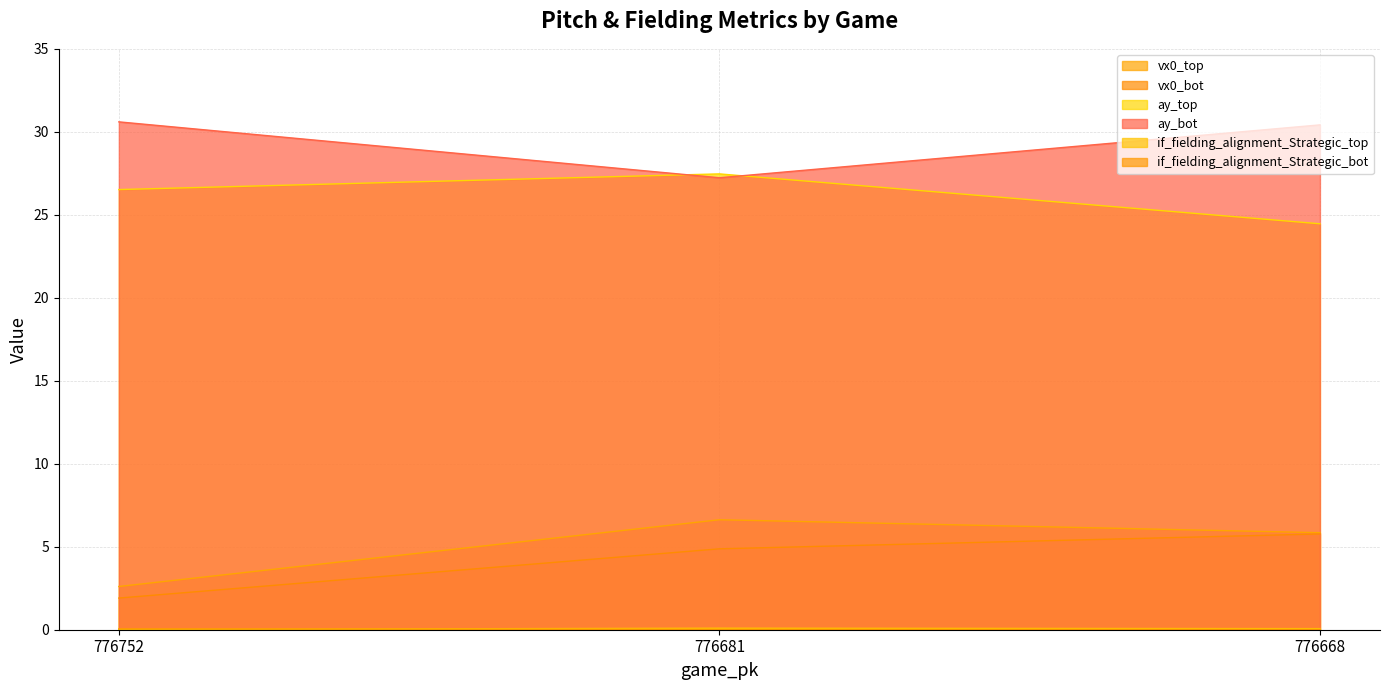

Reading right to left, extract all data points from this chart.

vx0_top: 5.8	6.6	2.6
vx0_bot: 5.8	4.9	1.9
ay_top: 24.5	27.5	26.5
ay_bot: 30.4	27.2	30.6
if_fielding_alignment_Strategic_top: 0.1	0.1	0.0
if_fielding_alignment_Strategic_bot: 0.0	0.0	0.1